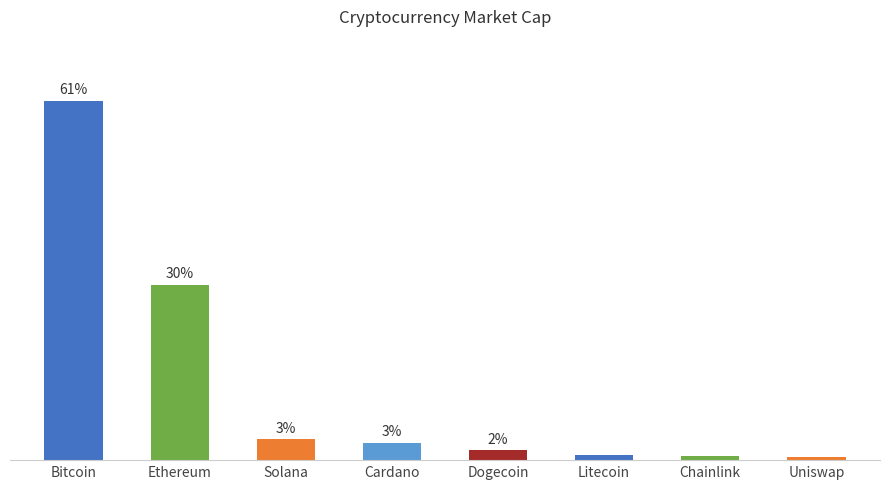

At which label does the data first exceed 2?

Bitcoin